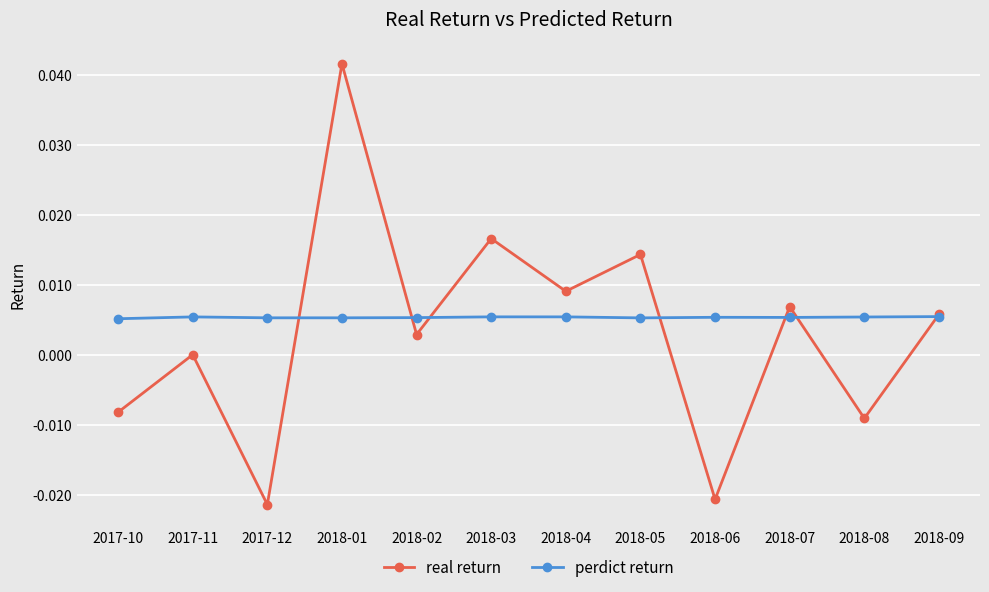

Which series has the largest total across all categories?

perdict return